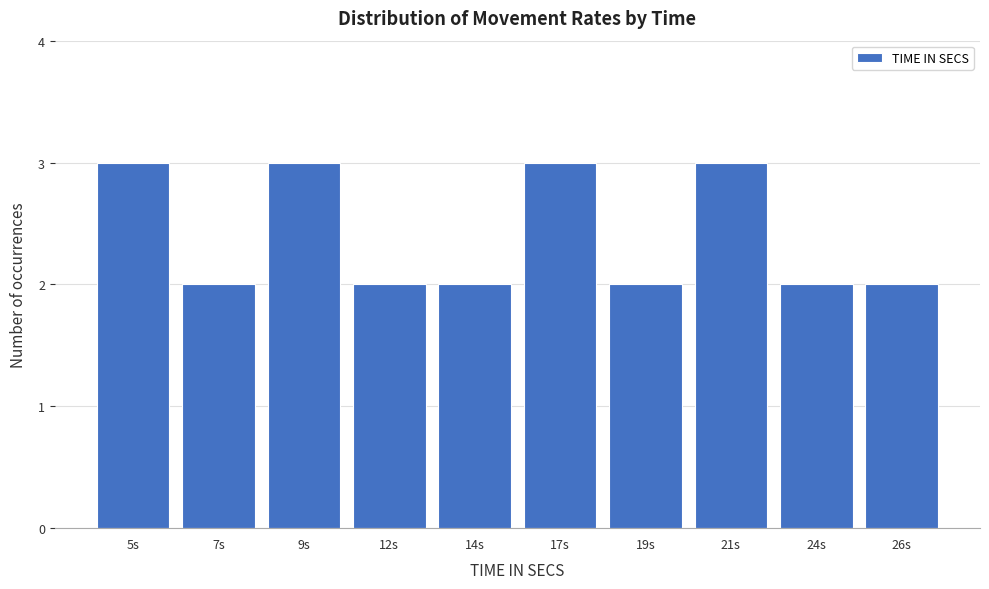

Reading left to right, extract all data points from this chart.

5s=3	7s=2	9s=3	12s=2	14s=2	17s=3	19s=2	21s=3	24s=2	26s=2